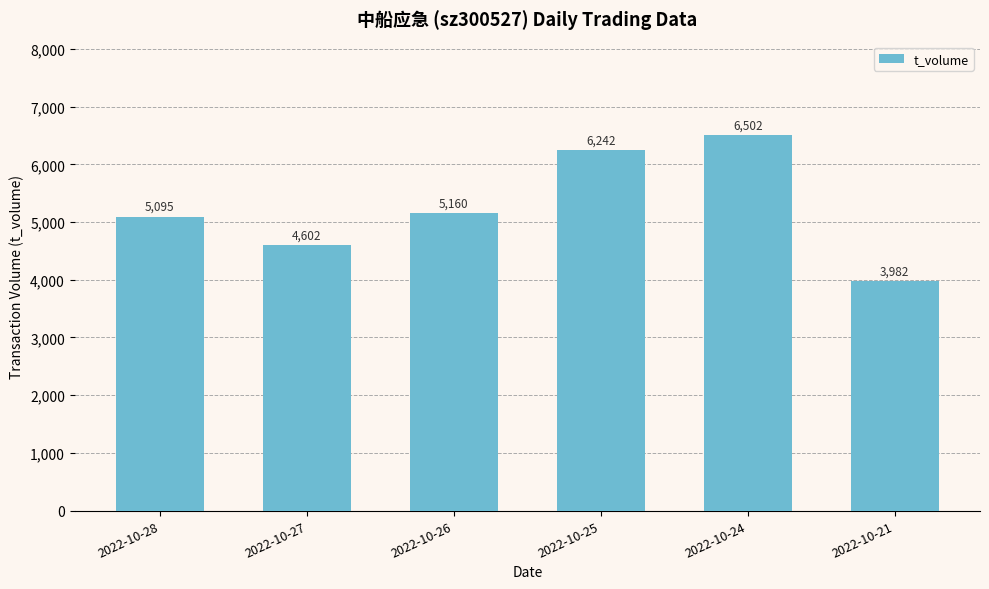

Reading left to right, transcribe all the data shown in this chart.

2022-10-28=5095	2022-10-27=4602	2022-10-26=5160	2022-10-25=6242	2022-10-24=6502	2022-10-21=3982